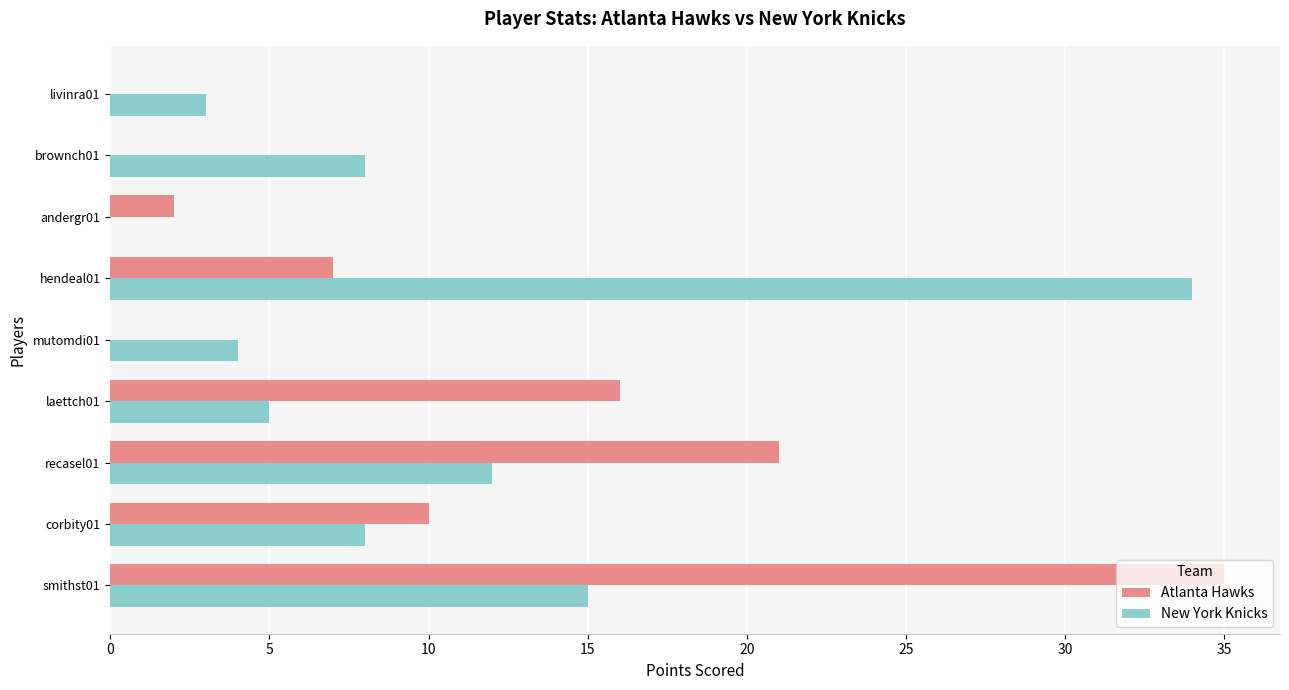

Which series changed the most between smithst01 and mutomdi01?

Atlanta Hawks